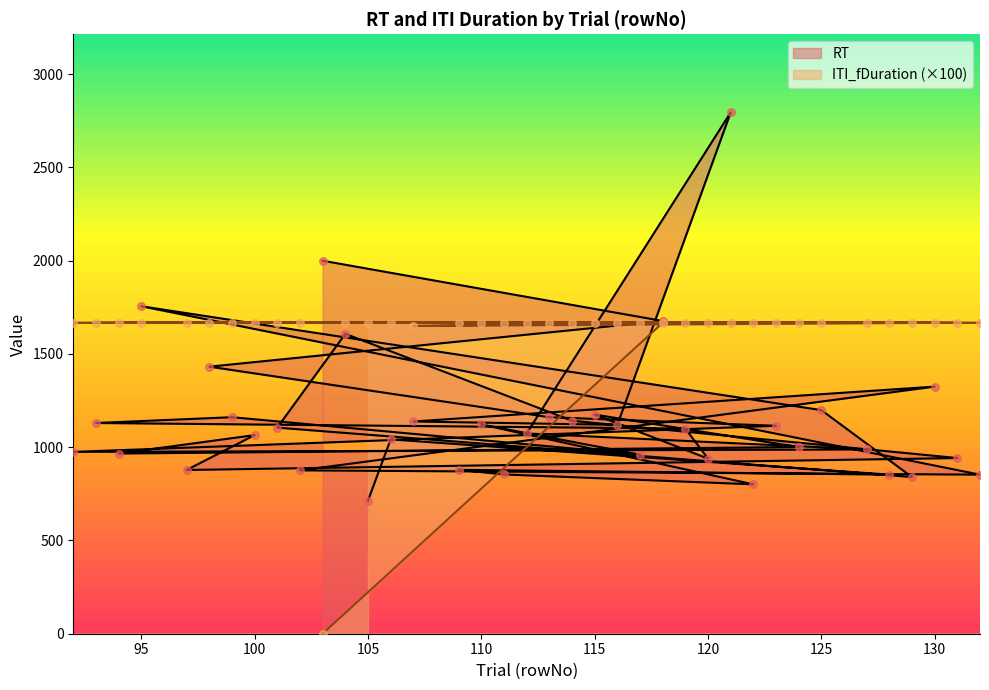

At which category is the sum across all series the highest?

121